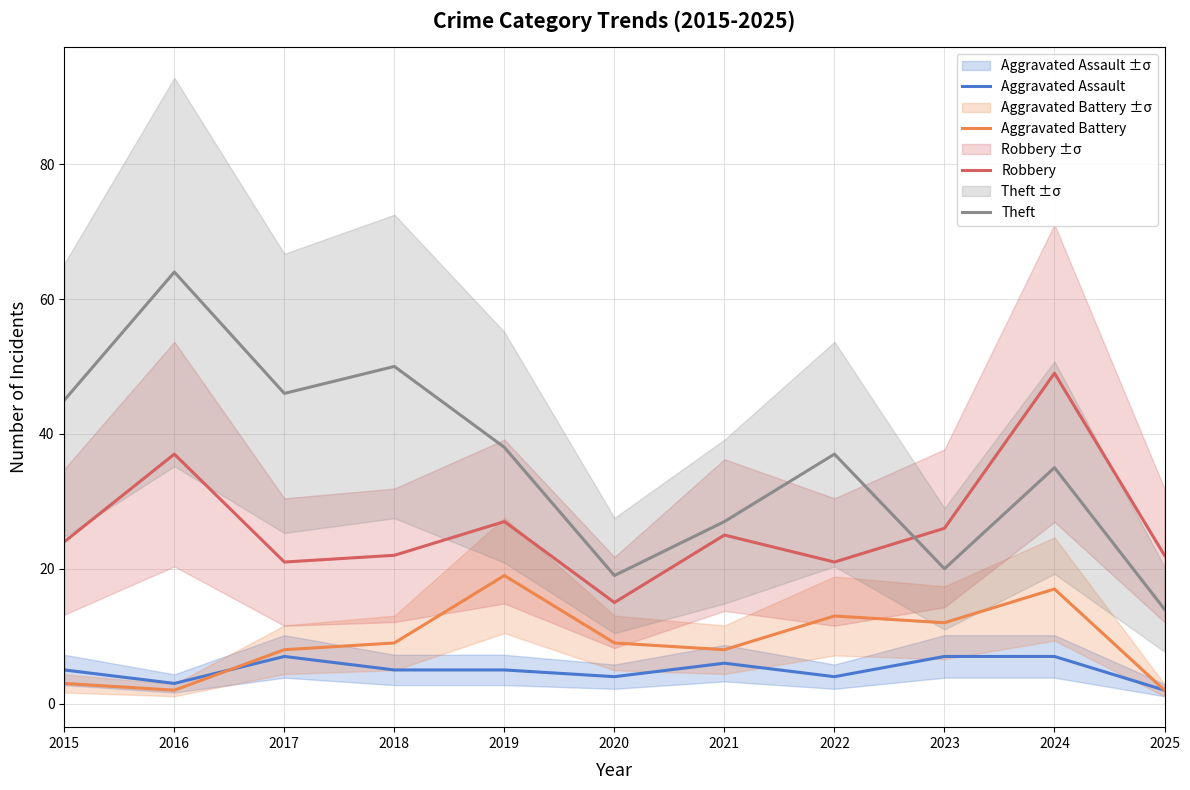

True or false: Theft has more than 0 interior local peaks.

True